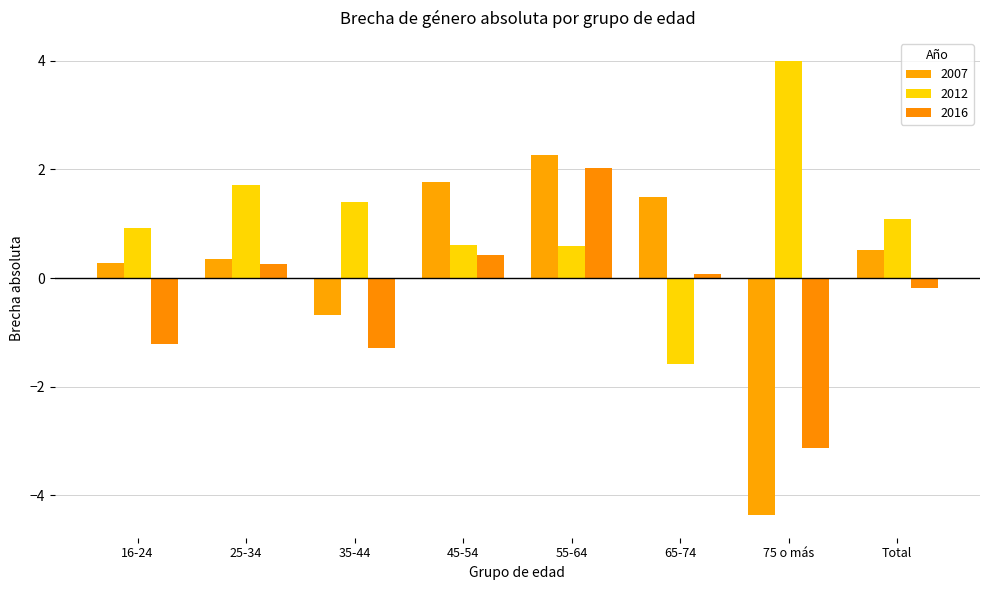

At which category is the sum across all series the highest?

55-64